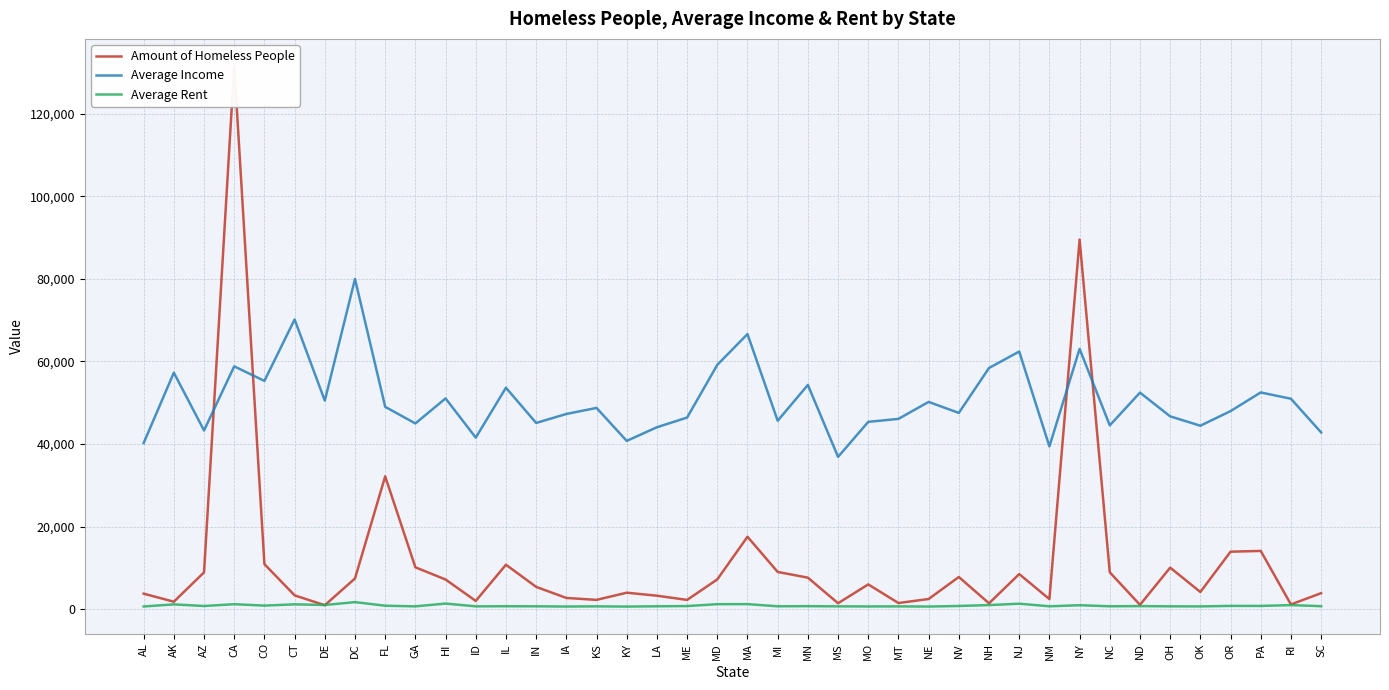

What is the difference between the second highest and minimum values in the Average Income series?

33256